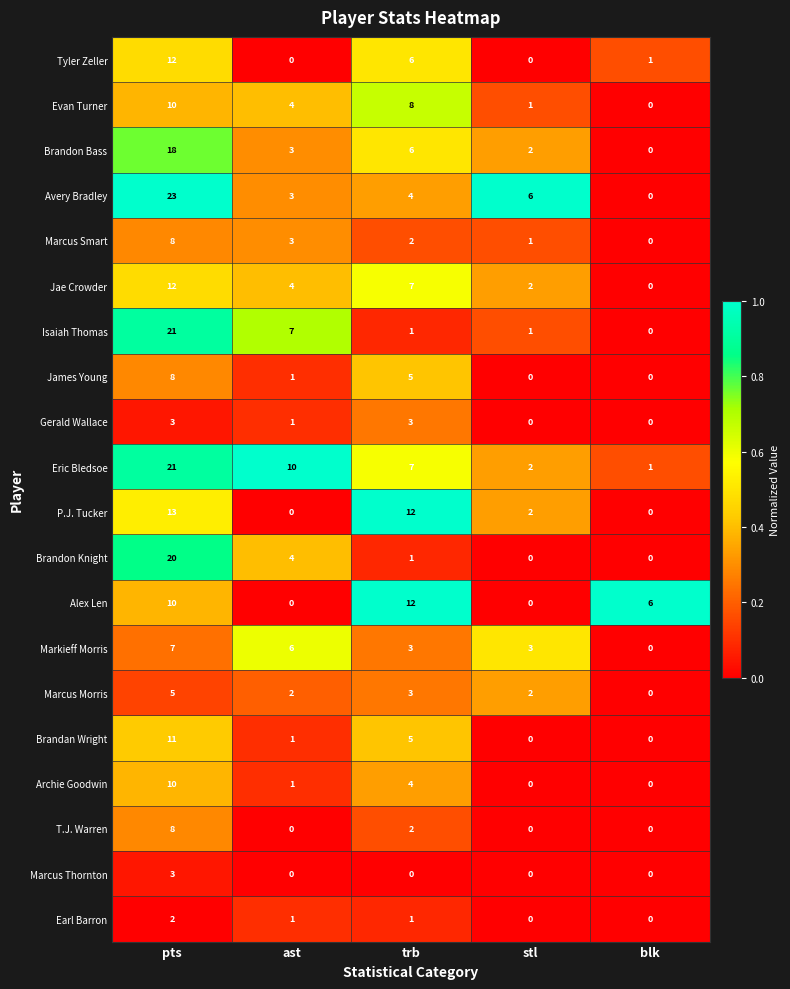

At which category does the chart reach its peak across all series?

pts